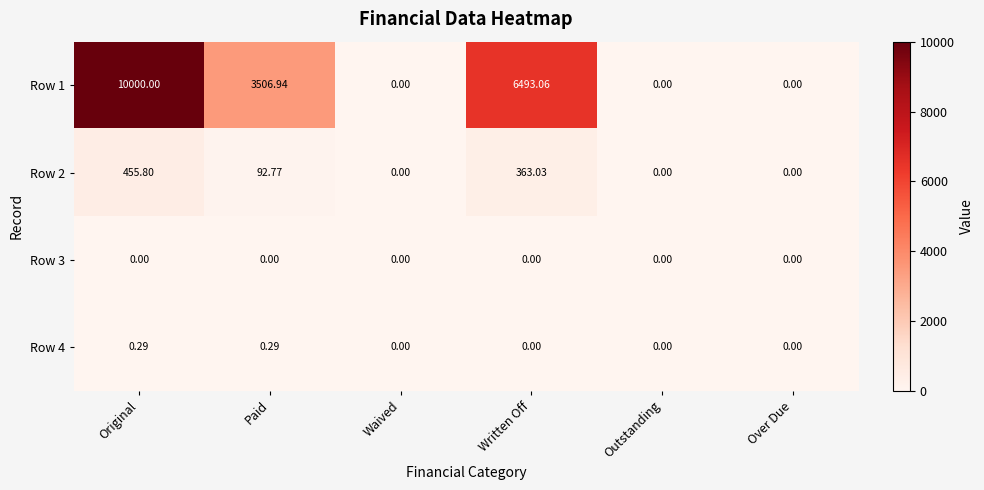

At how many categories does at least one series exceed 580?

3